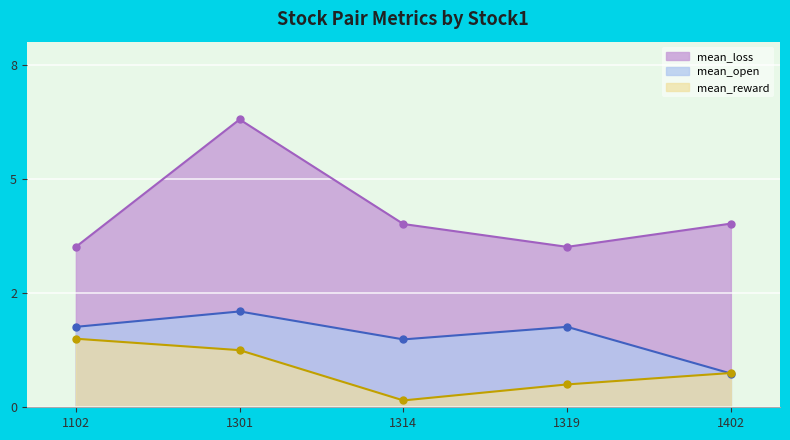

The mean_loss series shows 6.2 at 1319. True or false?

False